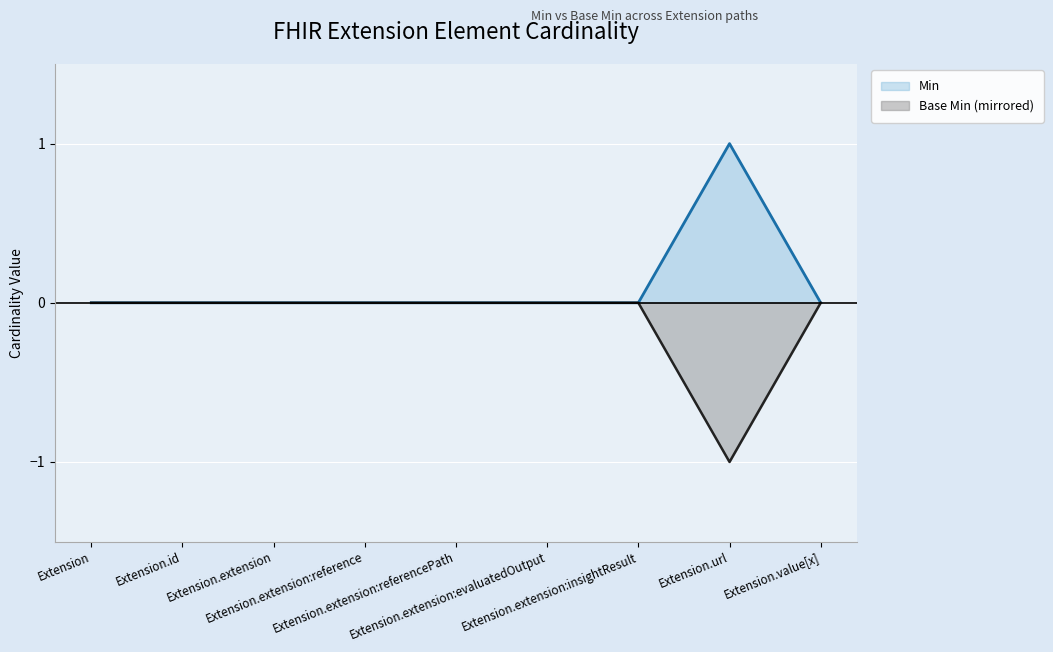

Rank the series at Extension.extension:insightResult from highest to lowest value.

Min, Base Min